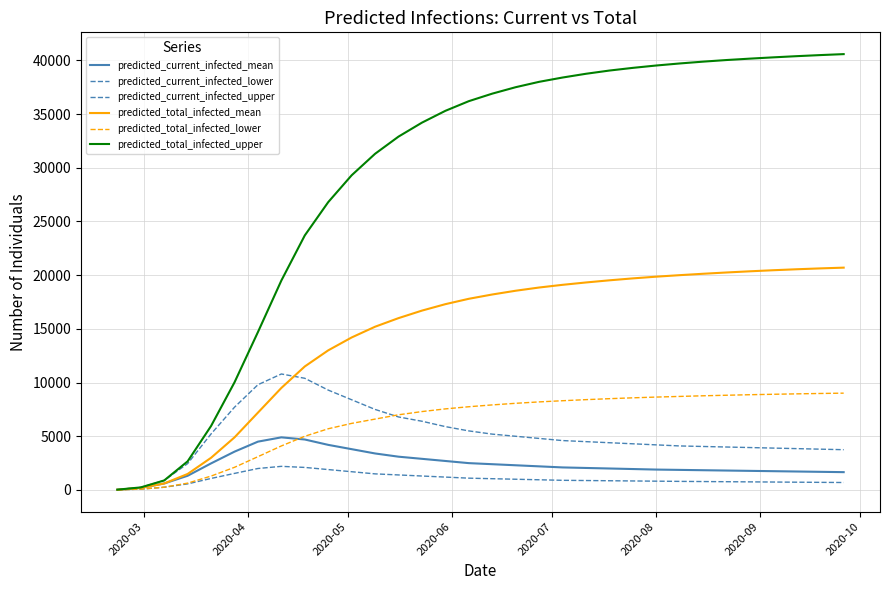

How many lines are shown in the chart?

6